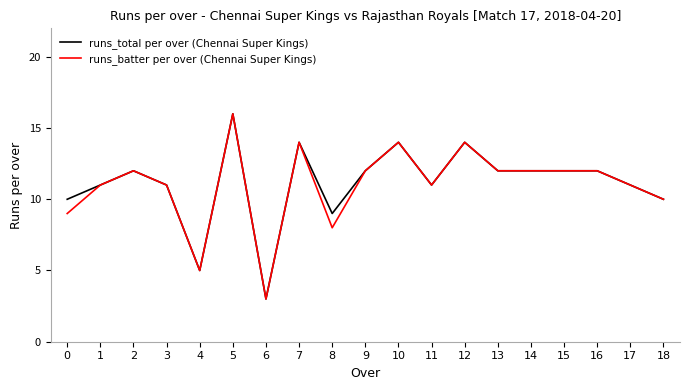

Reading left to right, what are all the values shown in this chart?

runs_total per over (Chennai Super Kings): 0=10	1=11	2=12	3=11	4=5	5=16	6=3	7=14	8=9	9=12	10=14	11=11	12=14	13=12	14=12	15=12	16=12	17=11	18=10
runs_batter per over (Chennai Super Kings): 0=9	1=11	2=12	3=11	4=5	5=16	6=3	7=14	8=8	9=12	10=14	11=11	12=14	13=12	14=12	15=12	16=12	17=11	18=10